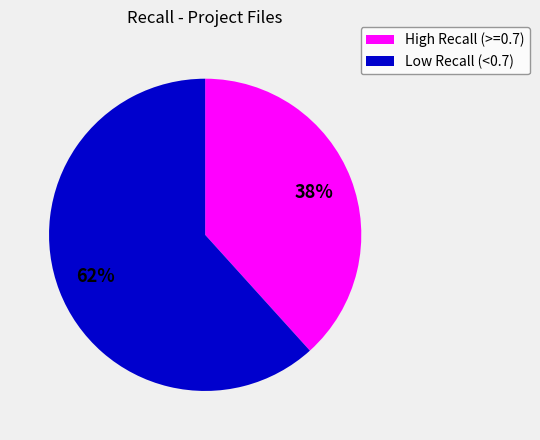

Count the number of slices in the pie.

2